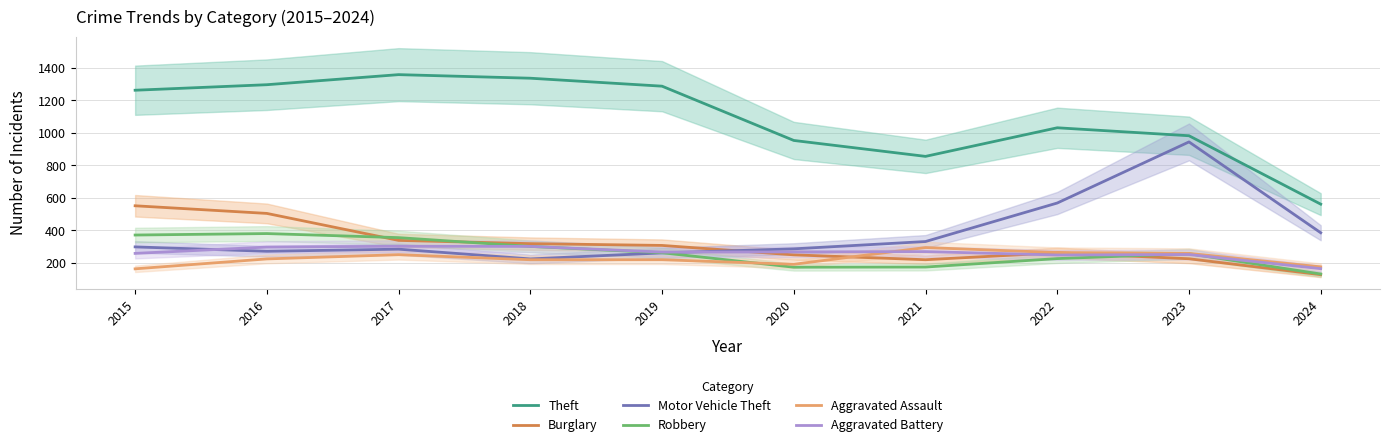

What are all the series names shown in the legend?

Theft, Burglary, Motor Vehicle Theft, Robbery, Aggravated Assault, Aggravated Battery